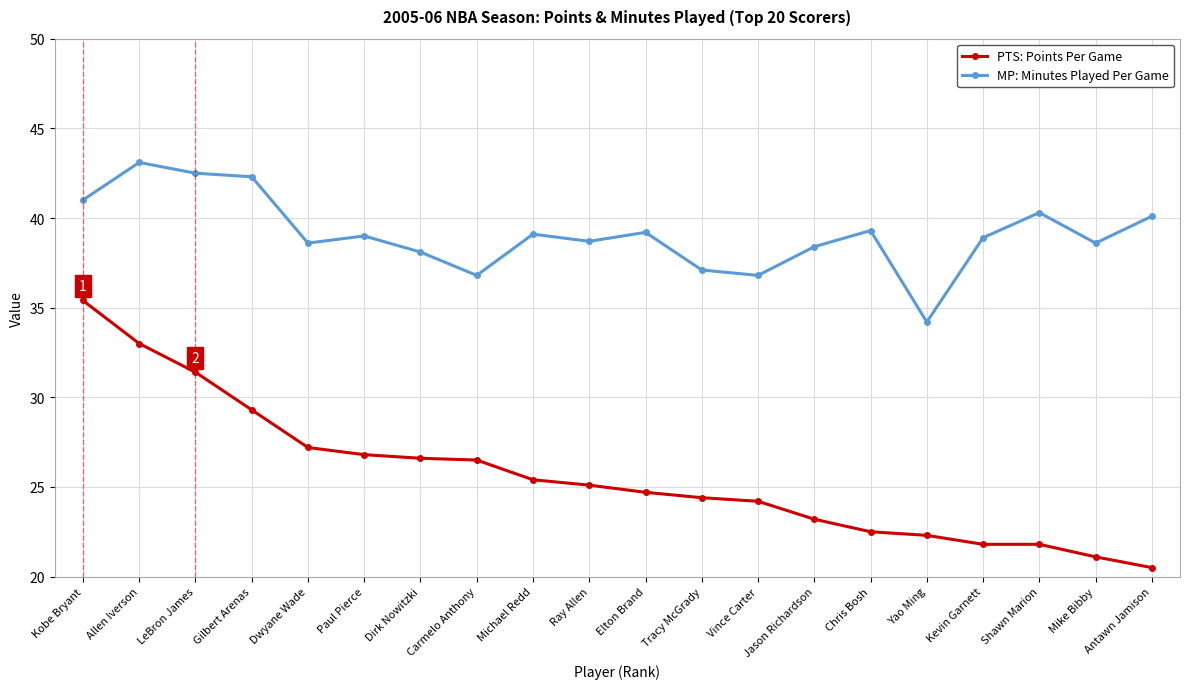

True or false: MP: Minutes Played Per Game has a value of 65.6 at Mike Bibby.

False